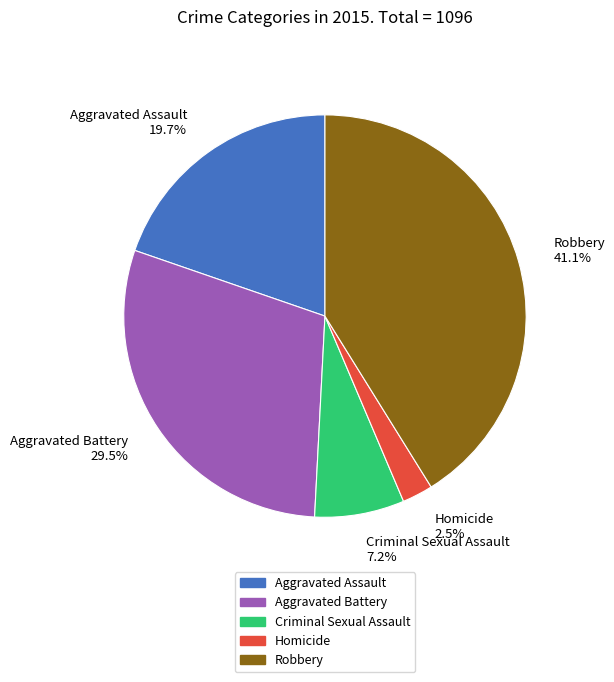

What is the total percentage of Homicide and Criminal Sexual Assault?

9.7%